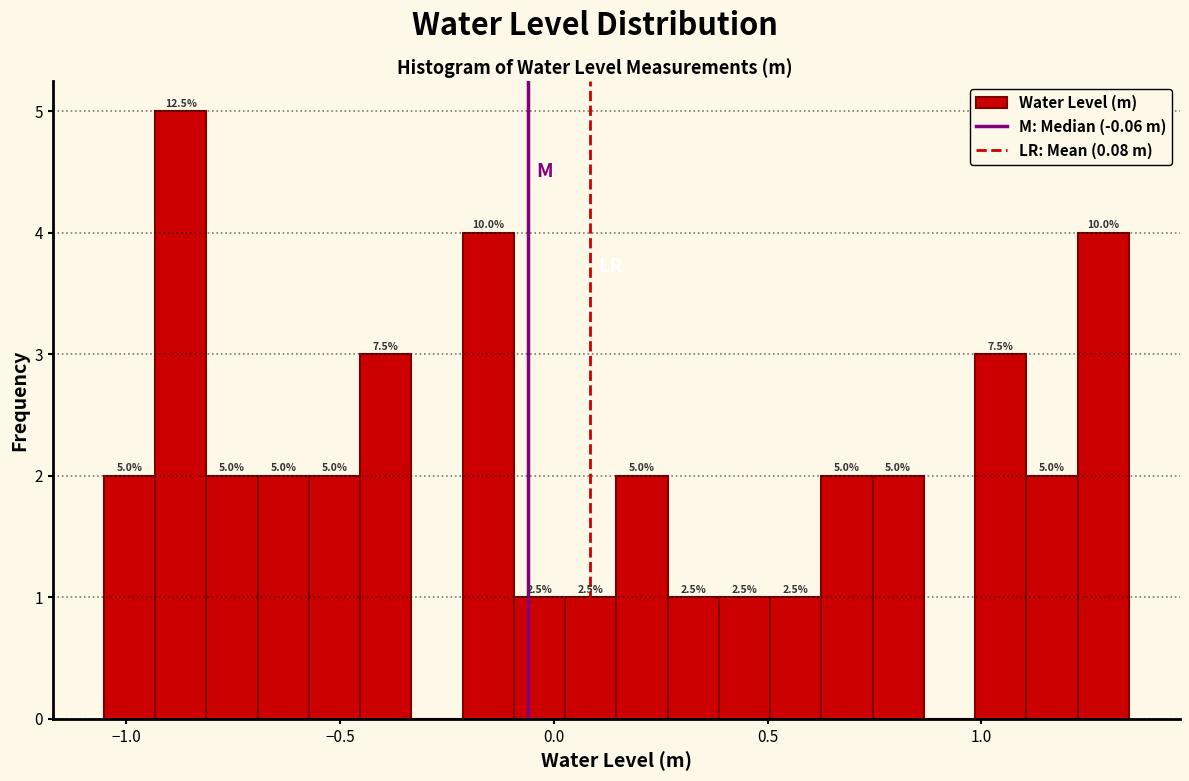

Read against the x-axis, roughly where is the centre of the tallest bar?

-0.85